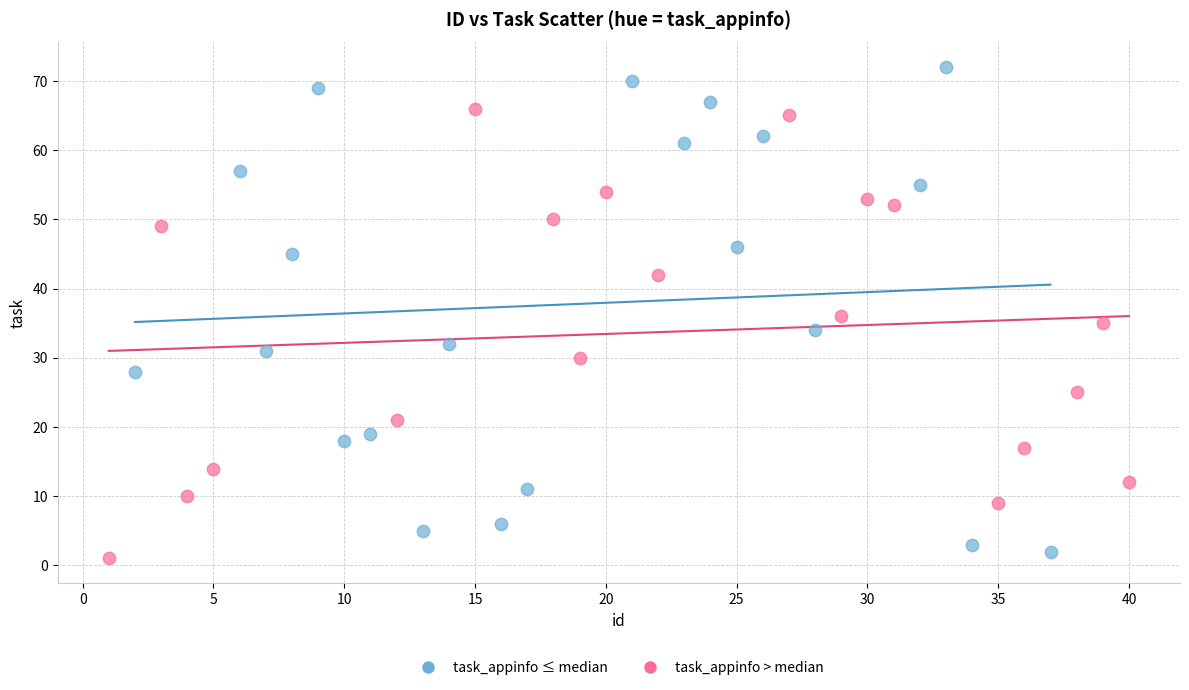

Which series has the largest Y range (max minus min)?

task_appinfo ≤ median